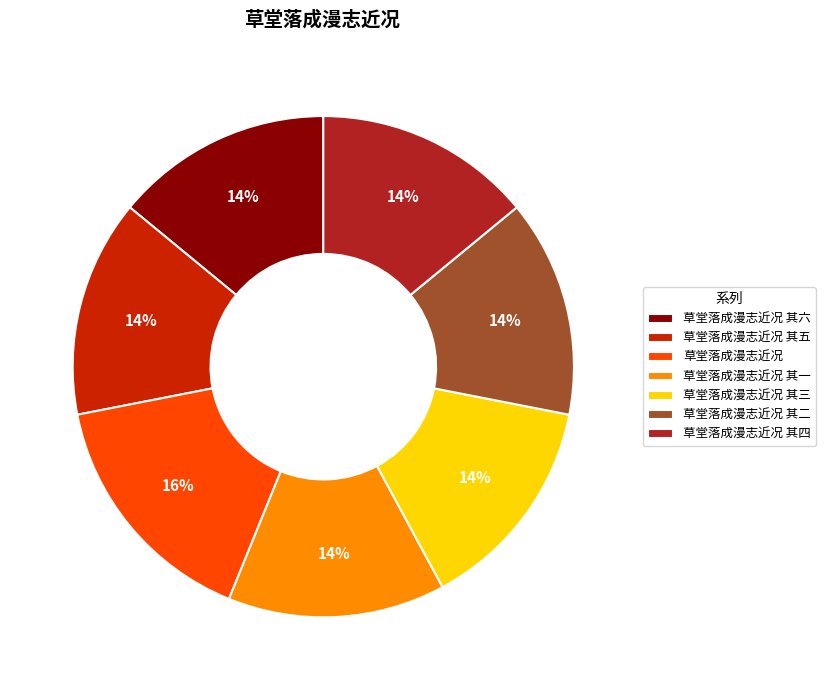

What is the largest slice in the pie chart?

草堂落成漫志近况